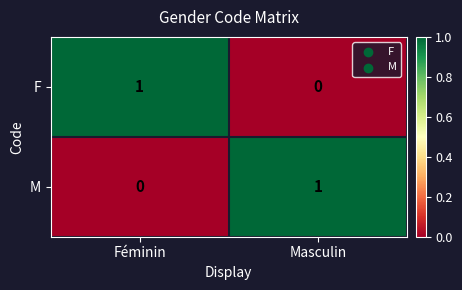

The value of M at Masculin is 1. True or false?

True